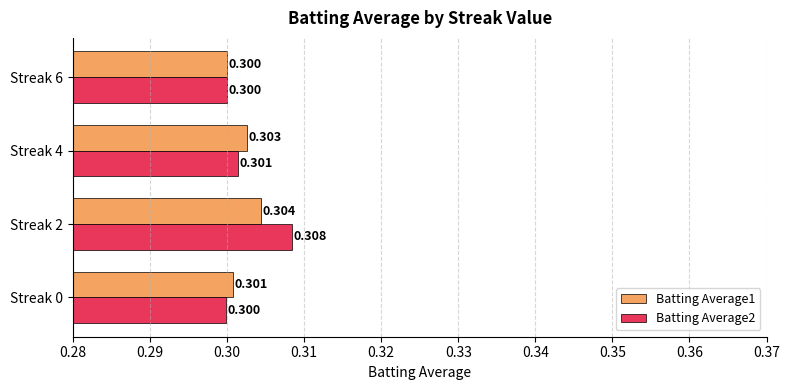

What are all the series names shown in the legend?

Batting Average1, Batting Average2